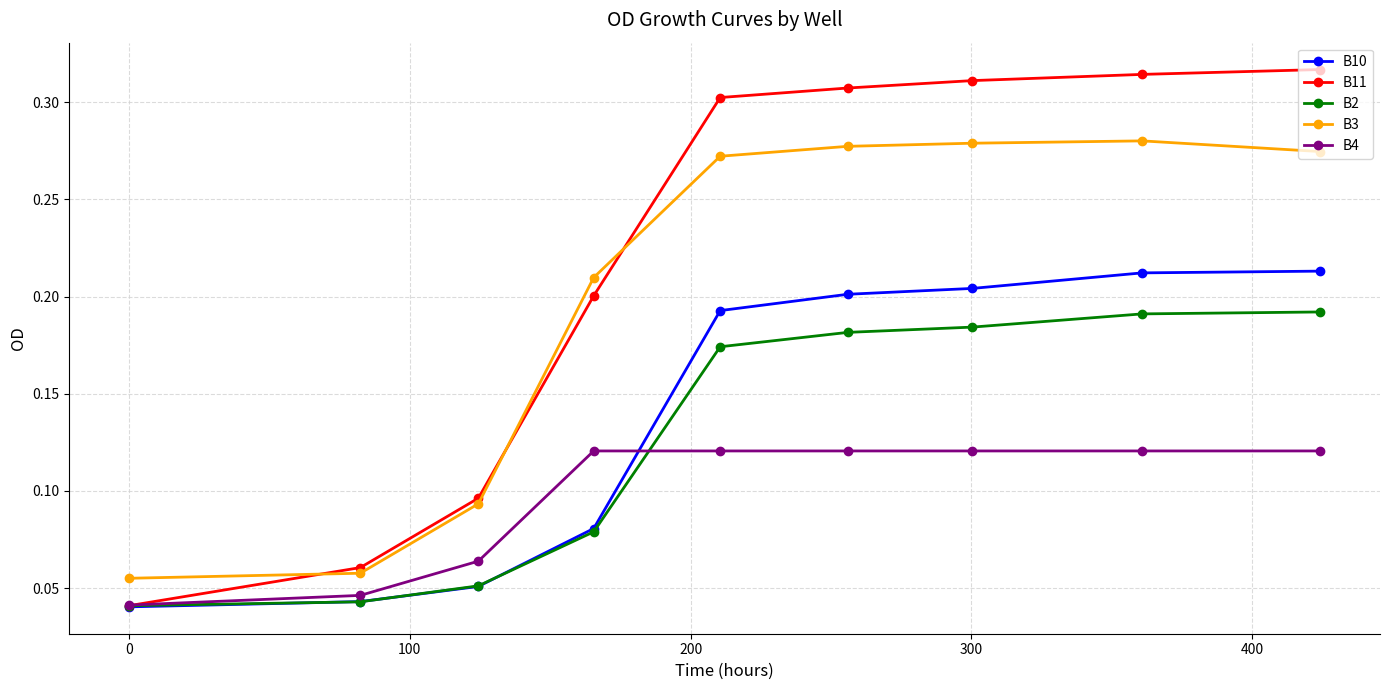

After their last crossing, which series has the higher values: B10 or B4?

B10